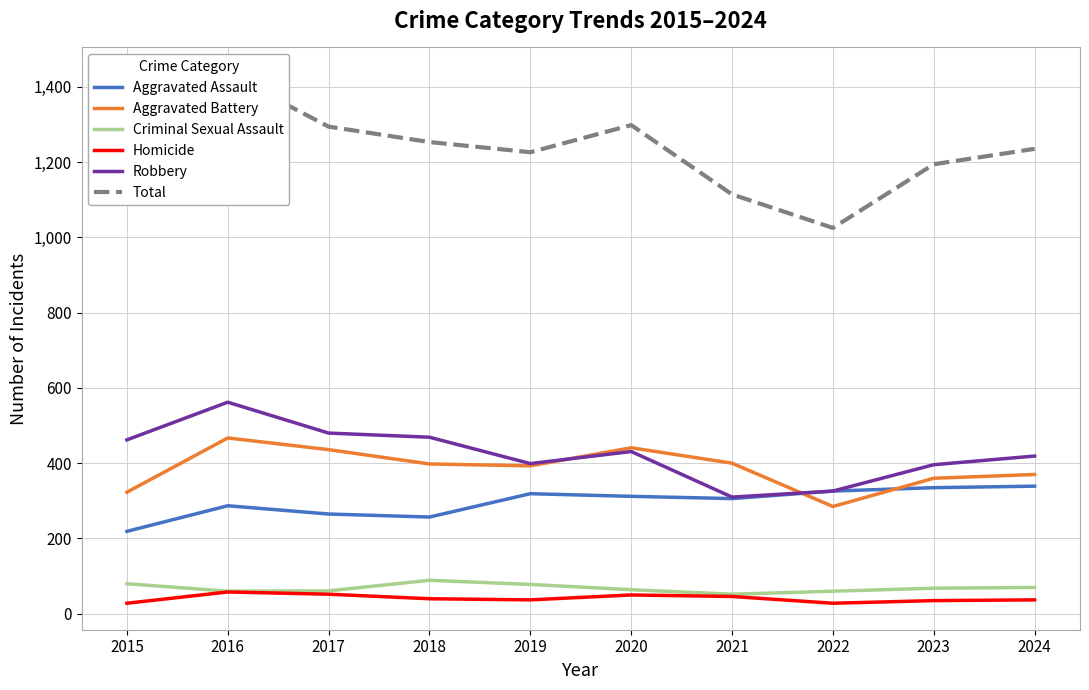

What is the value of the Aggravated Battery point at the 3rd from the left?

436